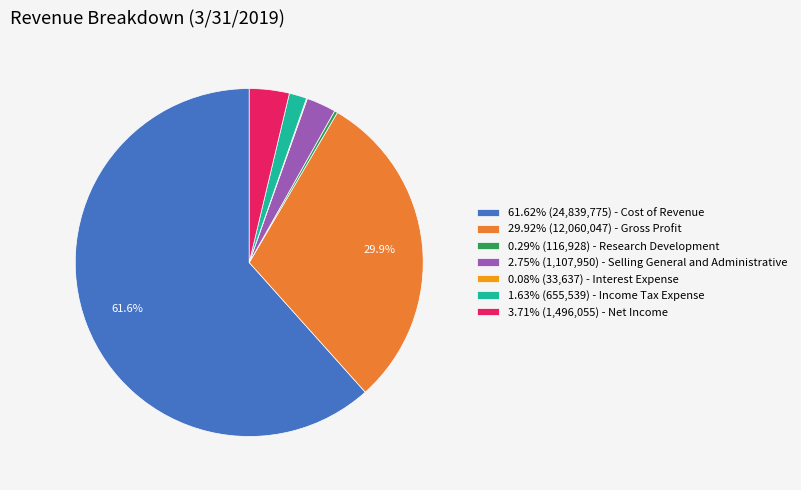

Is there any slice that represents more than half of the pie?

Yes